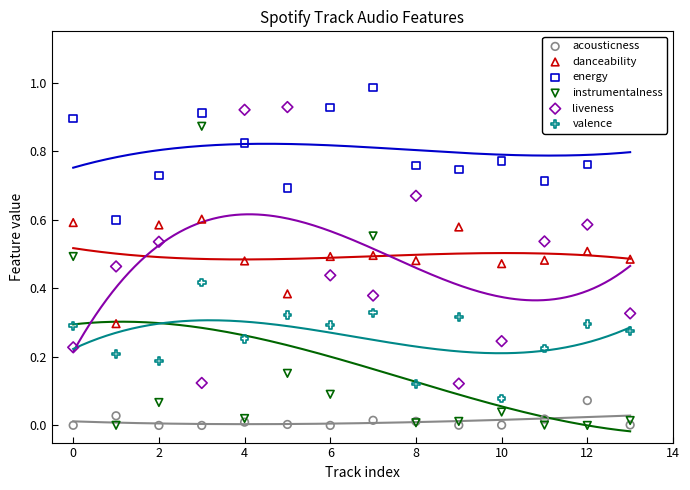

Which series contains the highest Y value?

energy